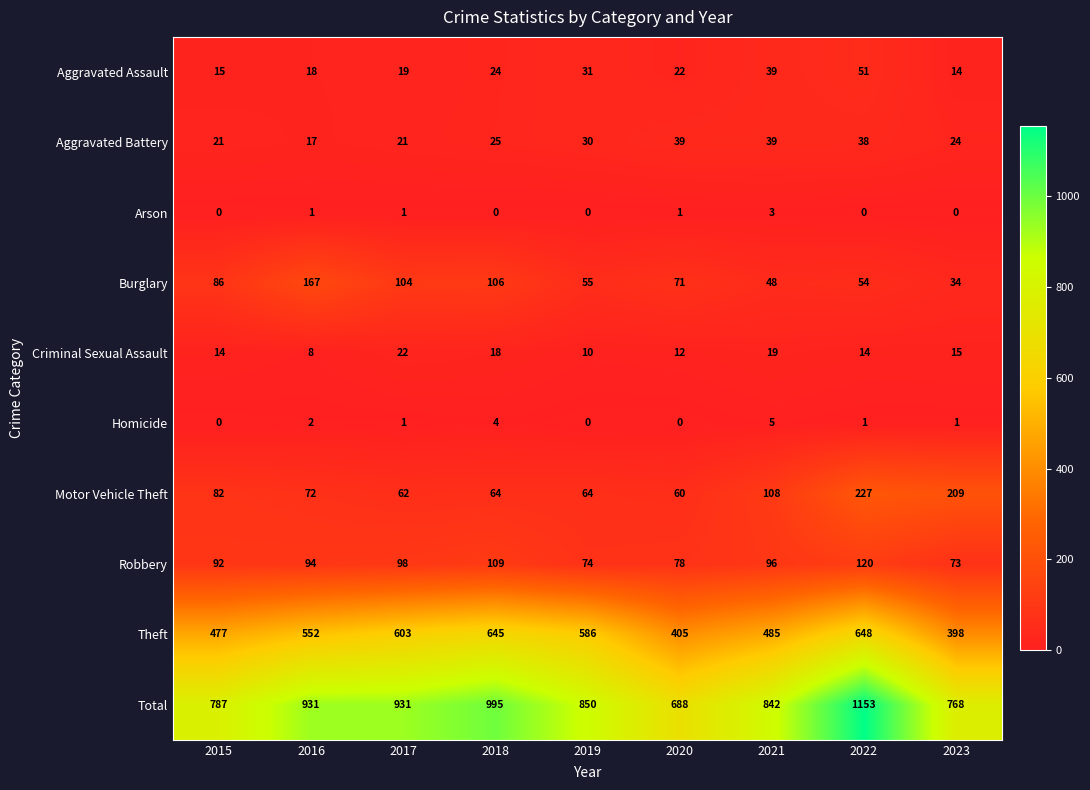

What is the difference between the maximum and second lowest values in the Burglary series?

119